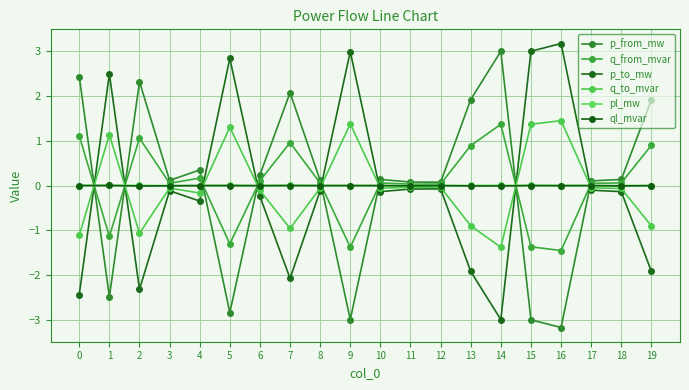

What are all the series names shown in the legend?

p_from_mw, q_from_mvar, p_to_mw, q_to_mvar, pl_mw, ql_mvar